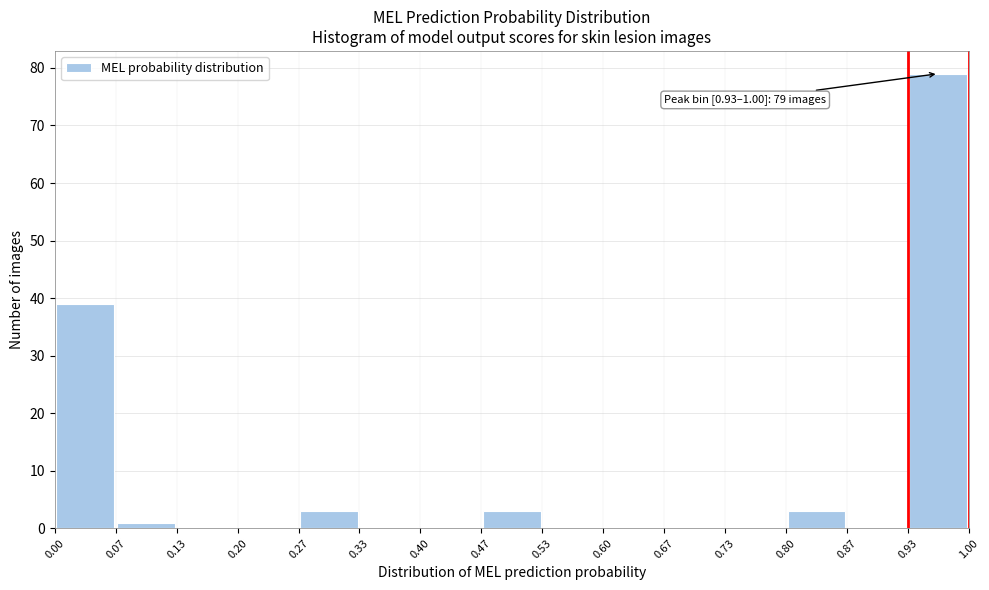

Over which range of the x-axis is the bar tallest?

0.93 to 1.00